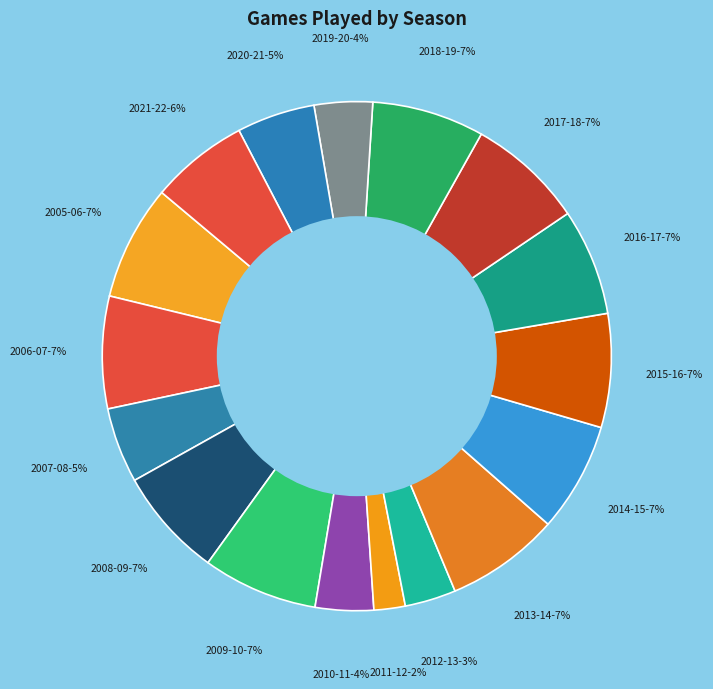

How many segments does this pie chart have?

17